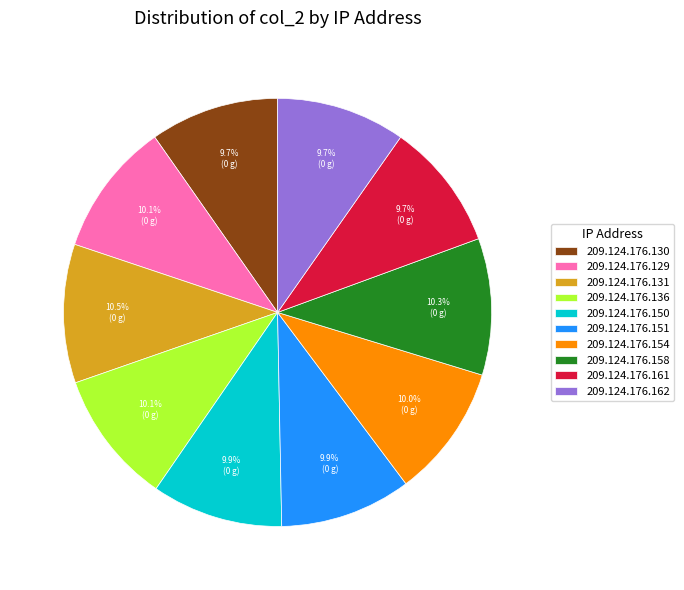

Combined, do 209.124.176.131 and 209.124.176.150 account for over 50%?

No